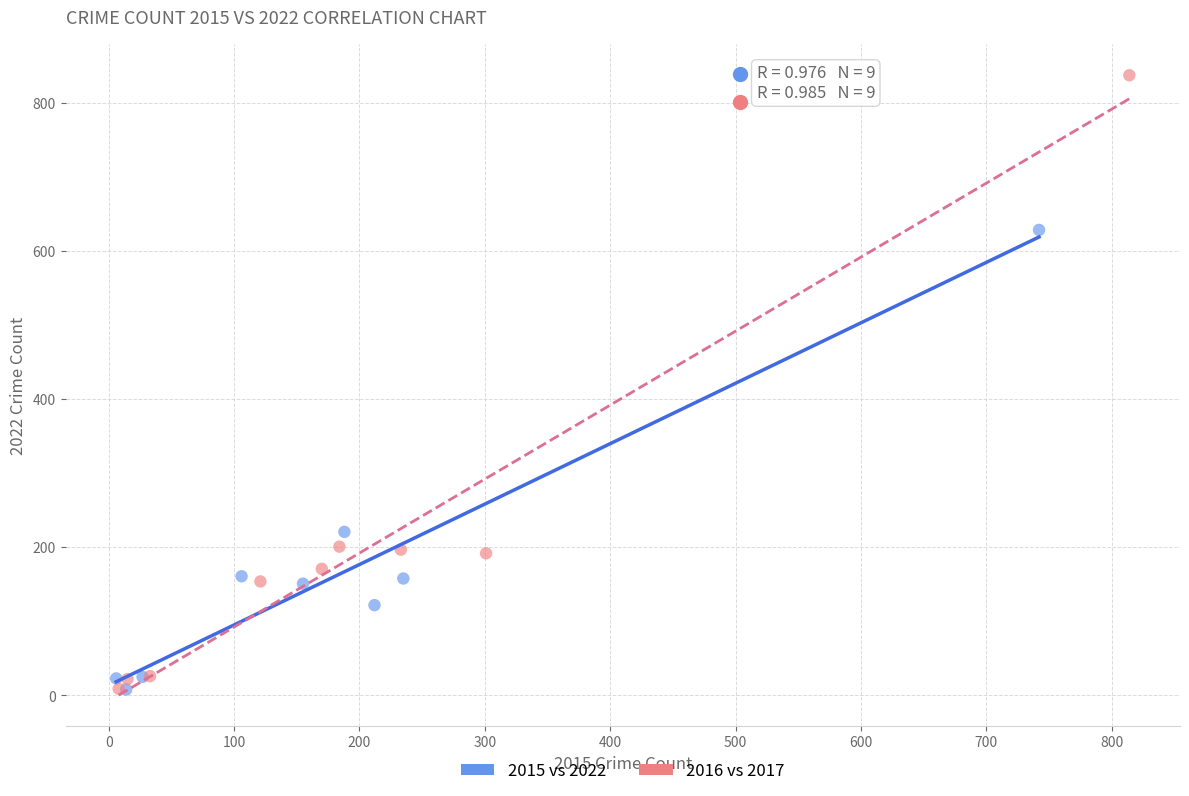

Which series reaches the maximum Y coordinate?

2016 vs 2017